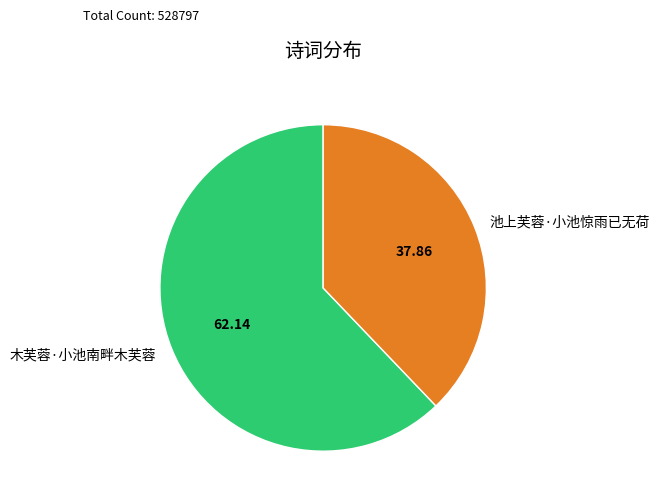

Combined, do 池上芙蓉·小池惊雨已无荷 and 木芙蓉·小池南畔木芙蓉 account for over 50%?

Yes